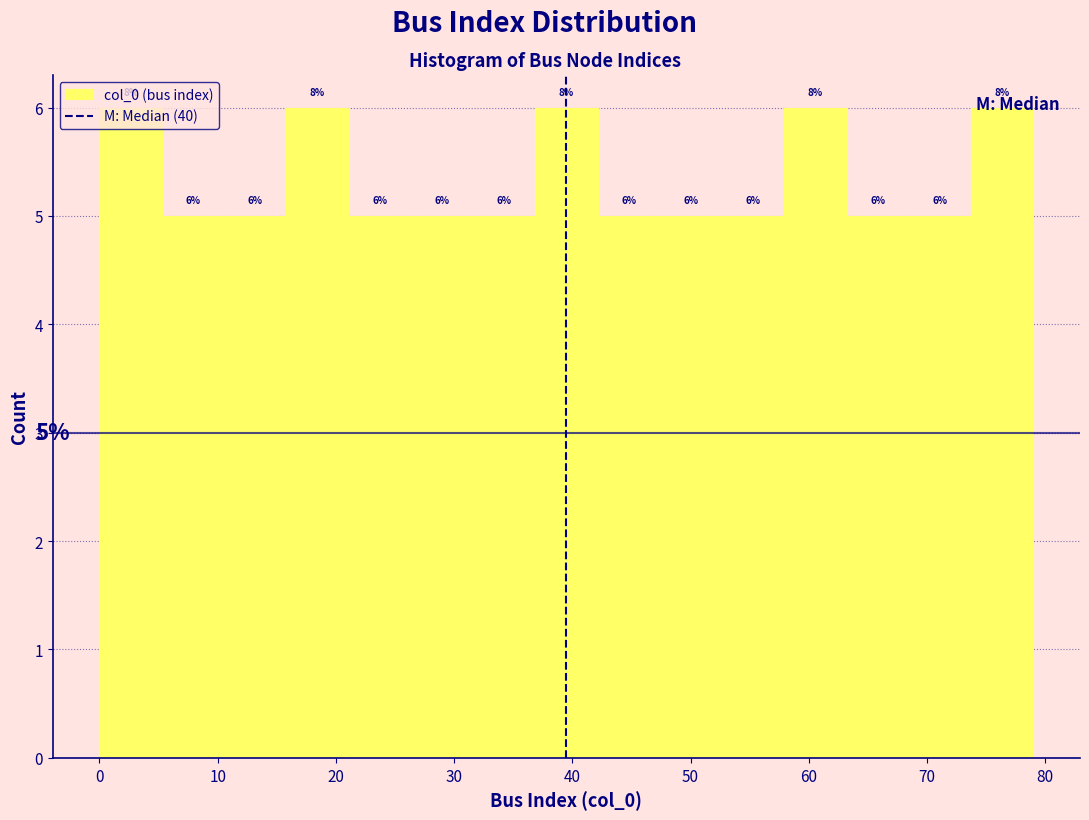

What is the height of the bar covering 32 to 37 on the x-axis? The bar edges are not printed on the chart, so give them approximately, as read against the axis.

5